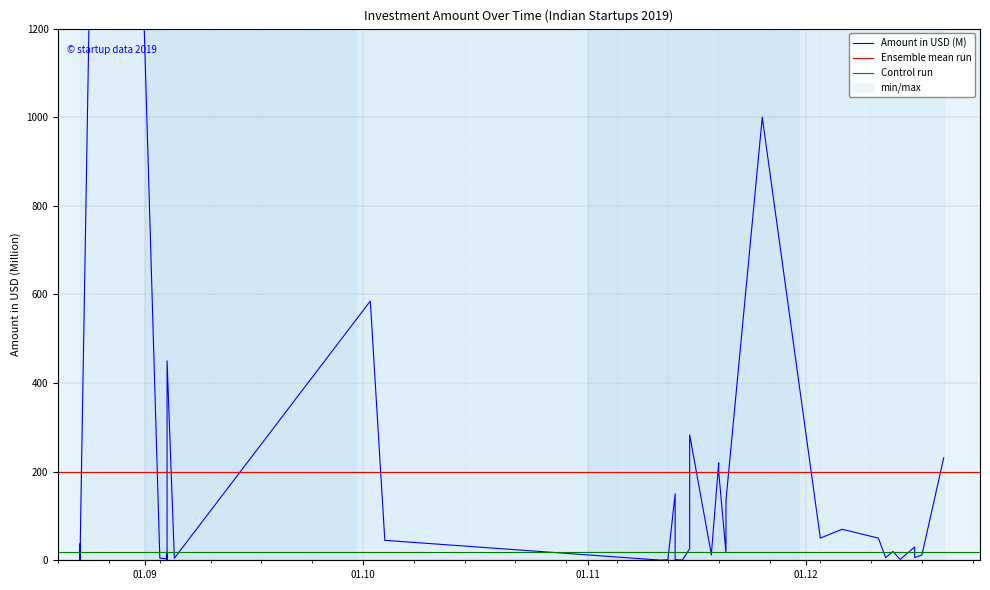

What is the maximum value shown in the chart?

3900.0